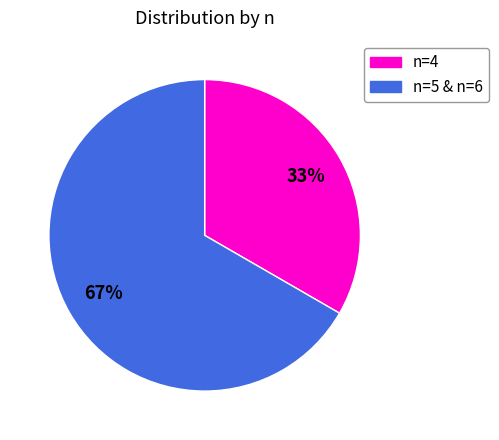

To the nearest percent, what is the average slice percentage?

50%